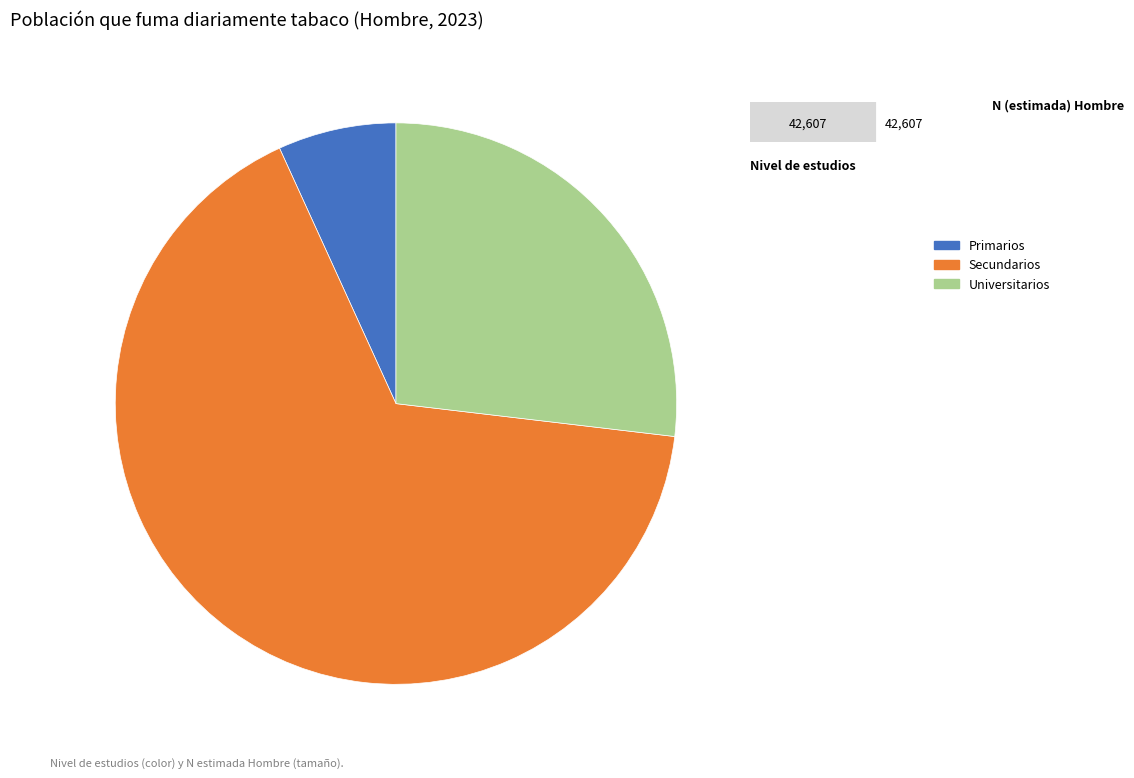

True or false: Primarios accounts for 18% of the total.

False